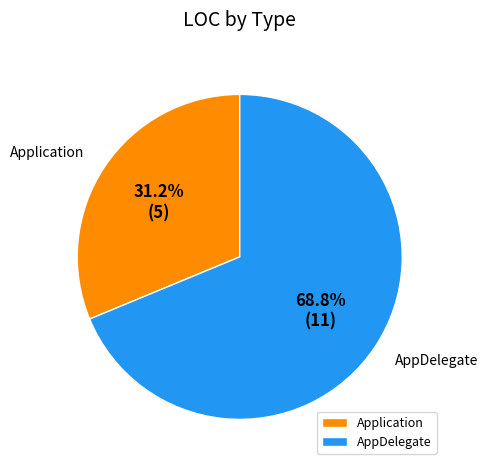

Combined, do AppDelegate and Application account for over 50%?

Yes